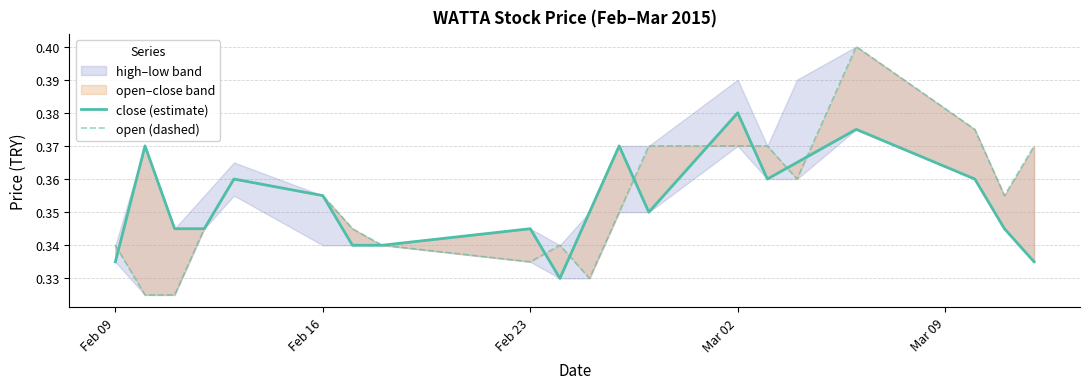

How many times do open and low cross each other?

8